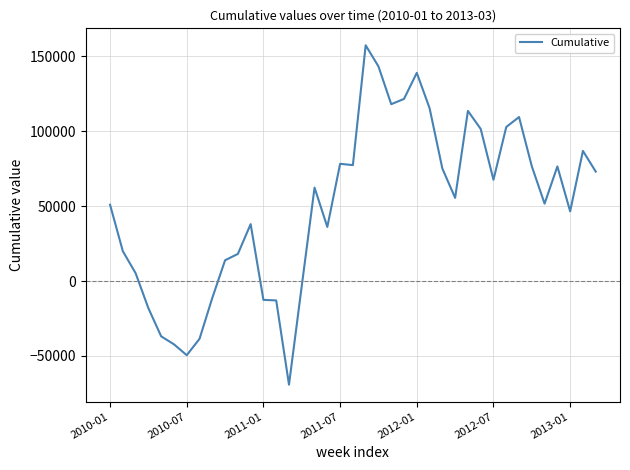

What is the minimum value shown in the chart?

-69177.4